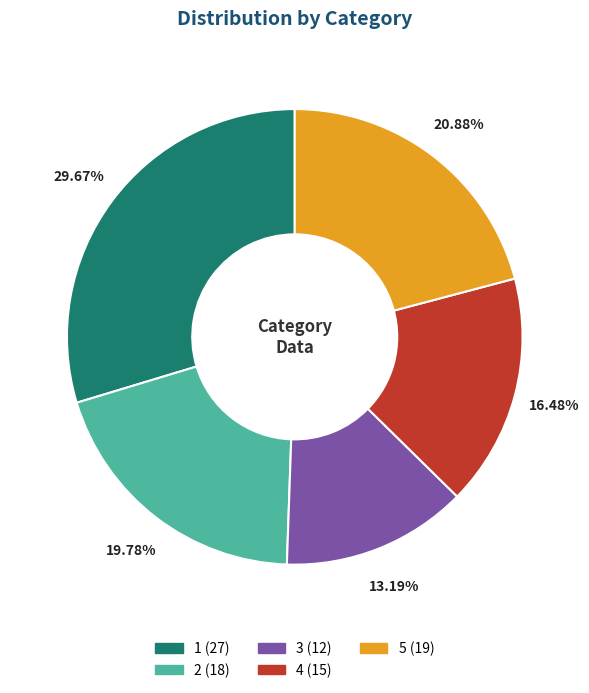

To the nearest percent, what portion does 2 represent?

20%